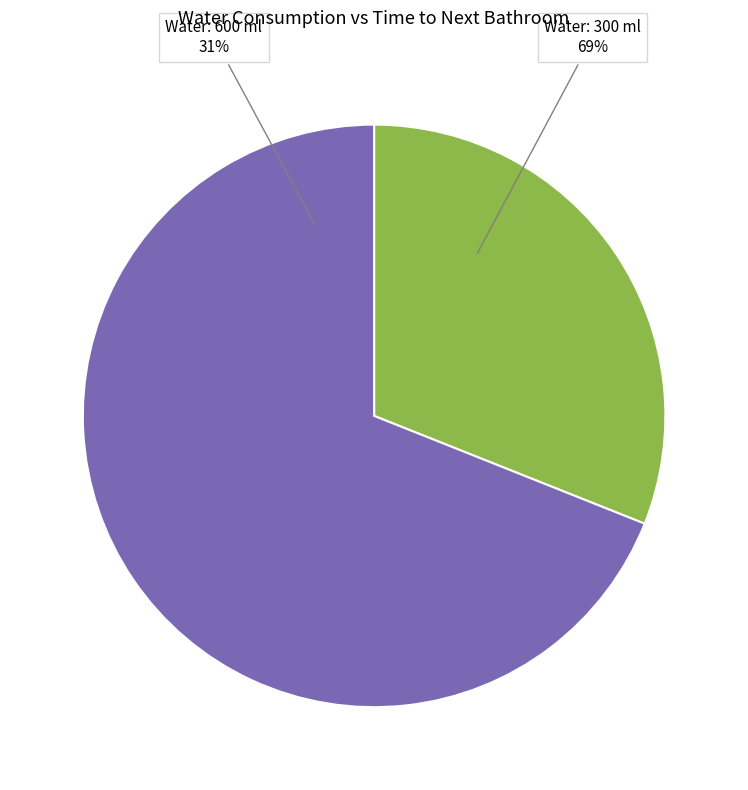

To the nearest percent, what is the average slice percentage?

50%